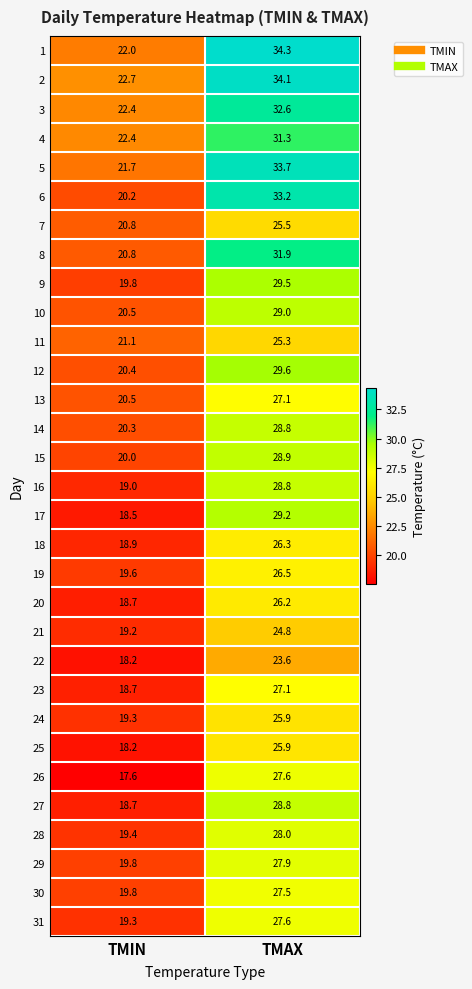

Which series changed the most between TMIN and TMAX?

6